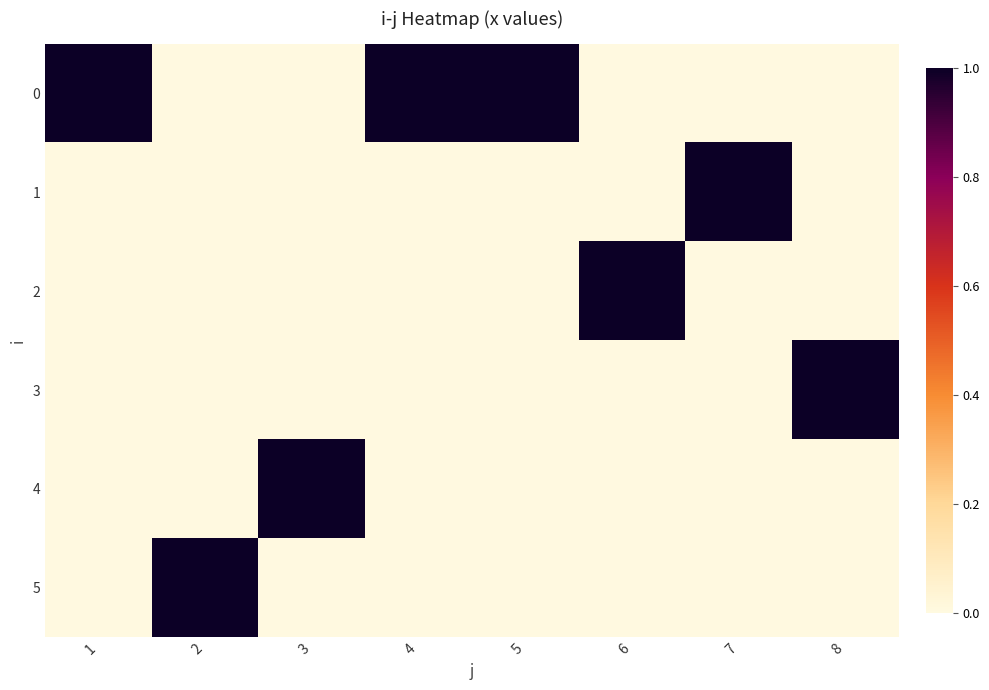

What is the total value across all series at 1?

1